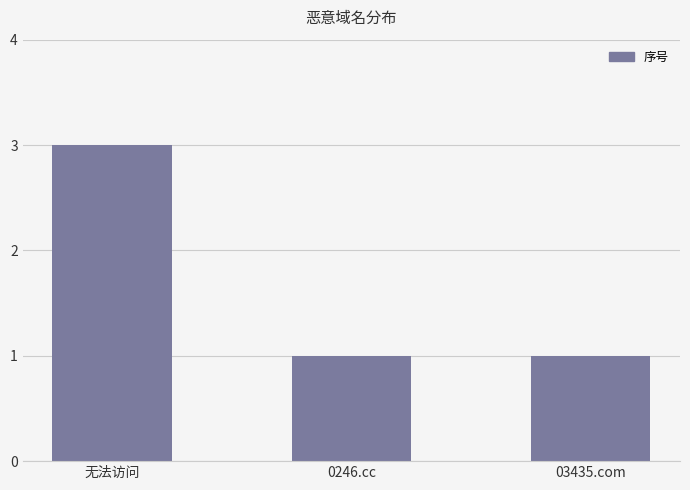

Which has a higher value, 无法访问 or 03435.com?

无法访问